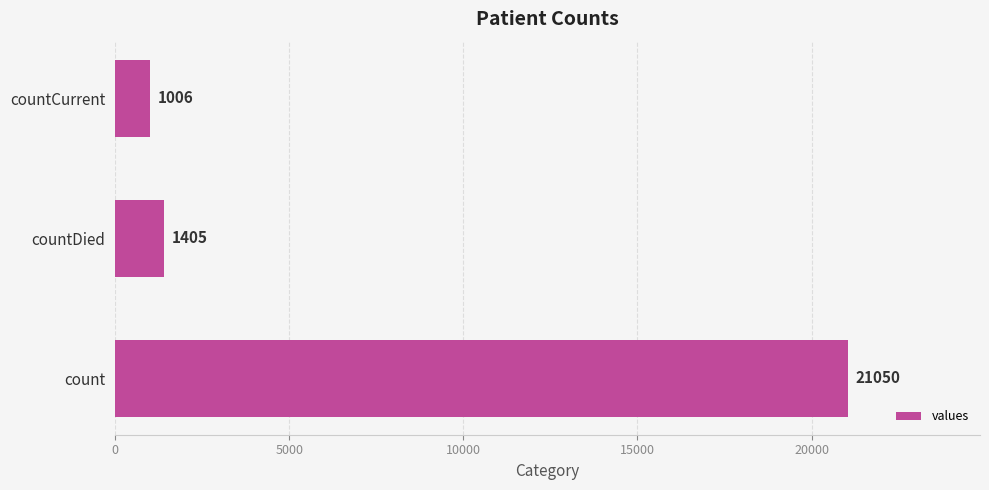

Reading bottom to top, what are all the values shown in this chart?

count=21050	countDied=1405	countCurrent=1006